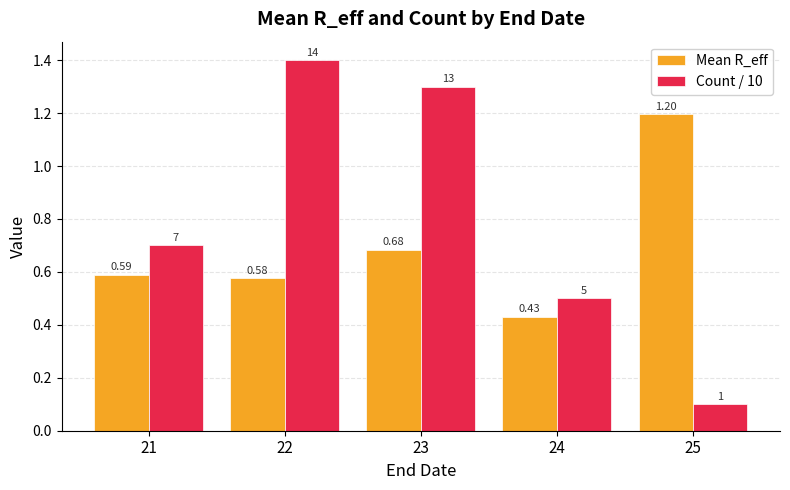

Count the number of data series in this chart.

2